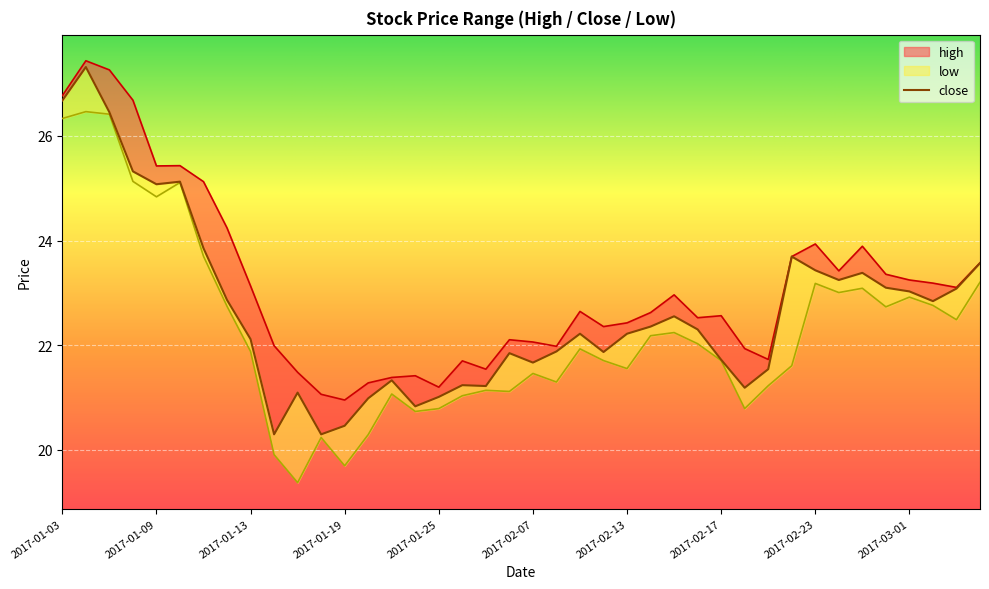

What is the difference between the maximum and minimum values in the low series?

7.1